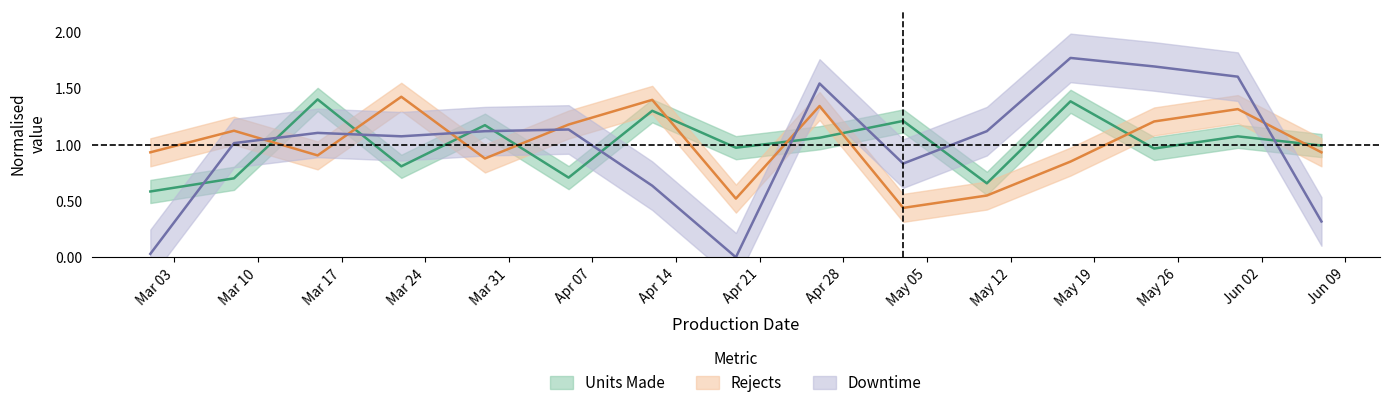

What are all the series names shown in the legend?

Units Made, Rejects, Downtime